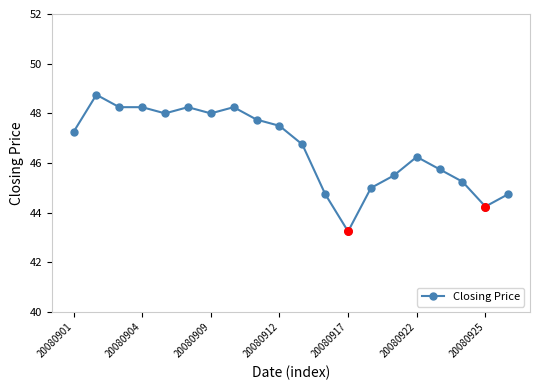

What is the value of the 15th point from the left?

45.5